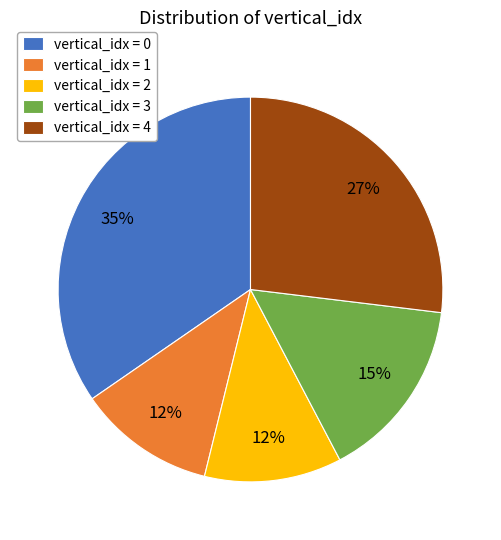

To the nearest percent, what portion does vertical_idx = 0 represent?

35%